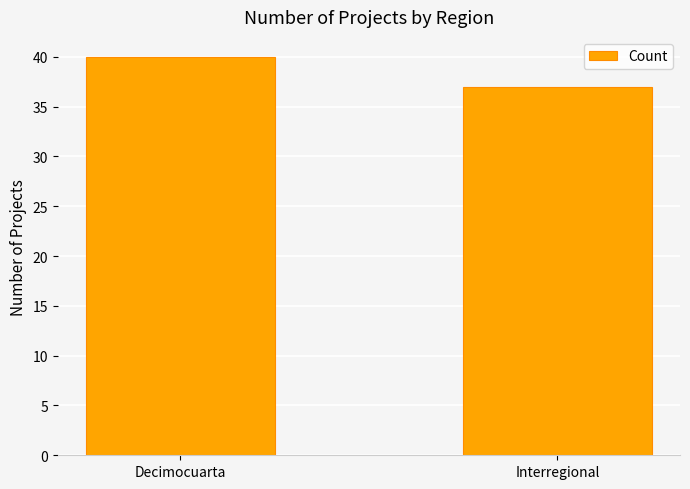

What is the ratio of the value at Interregional to the value at Decimocuarta?

0.9